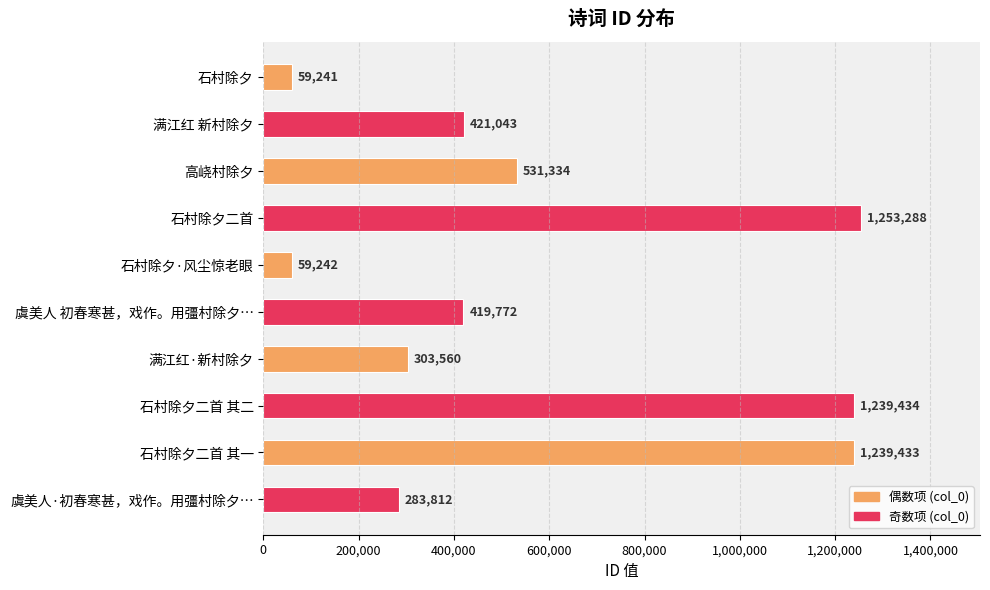

List the labels in order of value, largest first.

石村除夕二首, 石村除夕二首 其二, 石村除夕二首 其一, 高峣村除夕, 满江红 新村除夕, 虞美人 初春寒甚，戏作。用彊村除夕…, 满江红·新村除夕, 虞美人·初春寒甚，戏作。用彊村除夕…, 石村除夕·风尘惊老眼, 石村除夕